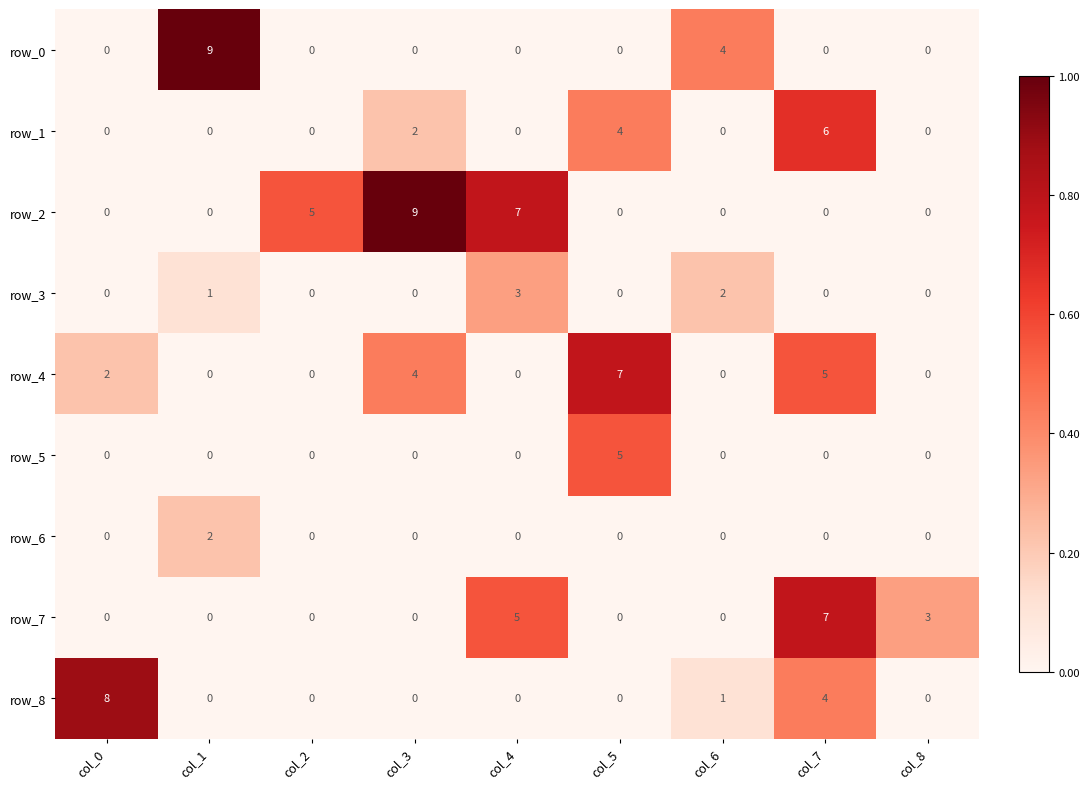

What is the average value of the row_2 series?

2